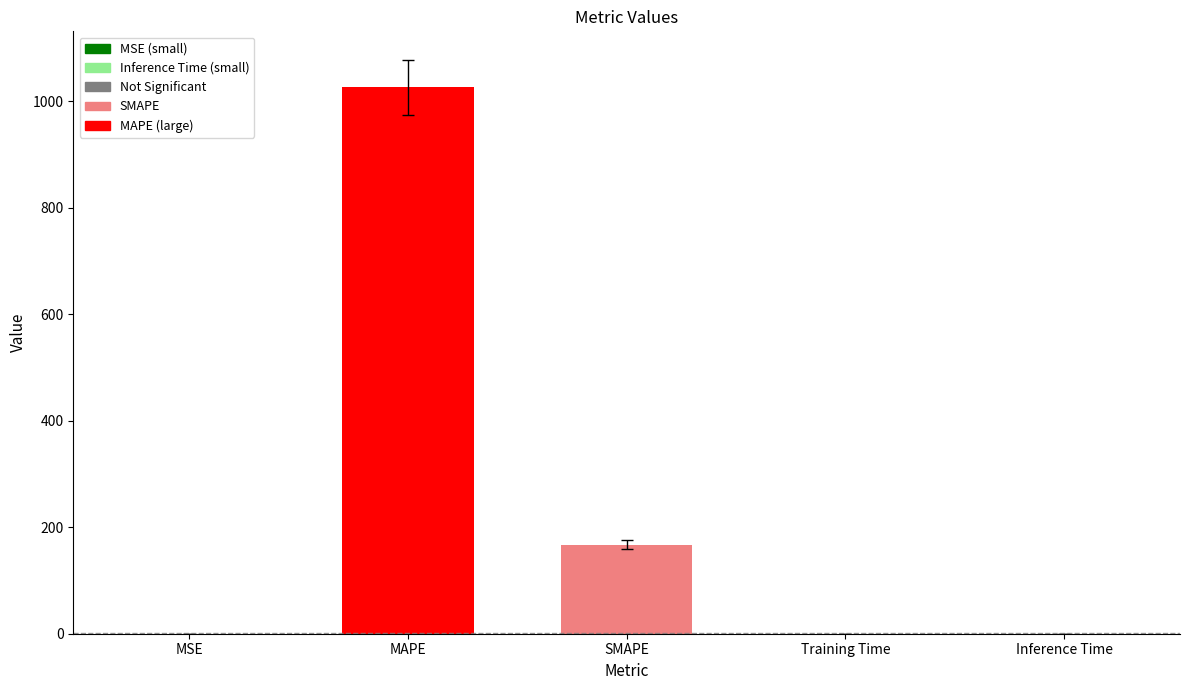

What is the sum of all values?

1193.6